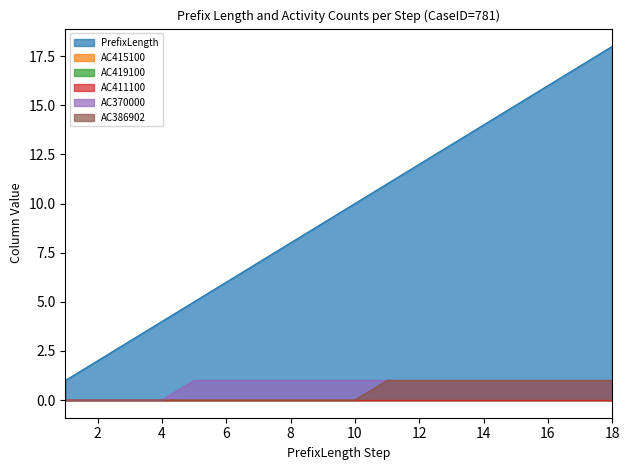

The value of AC386902 at 6 is 0. True or false?

True